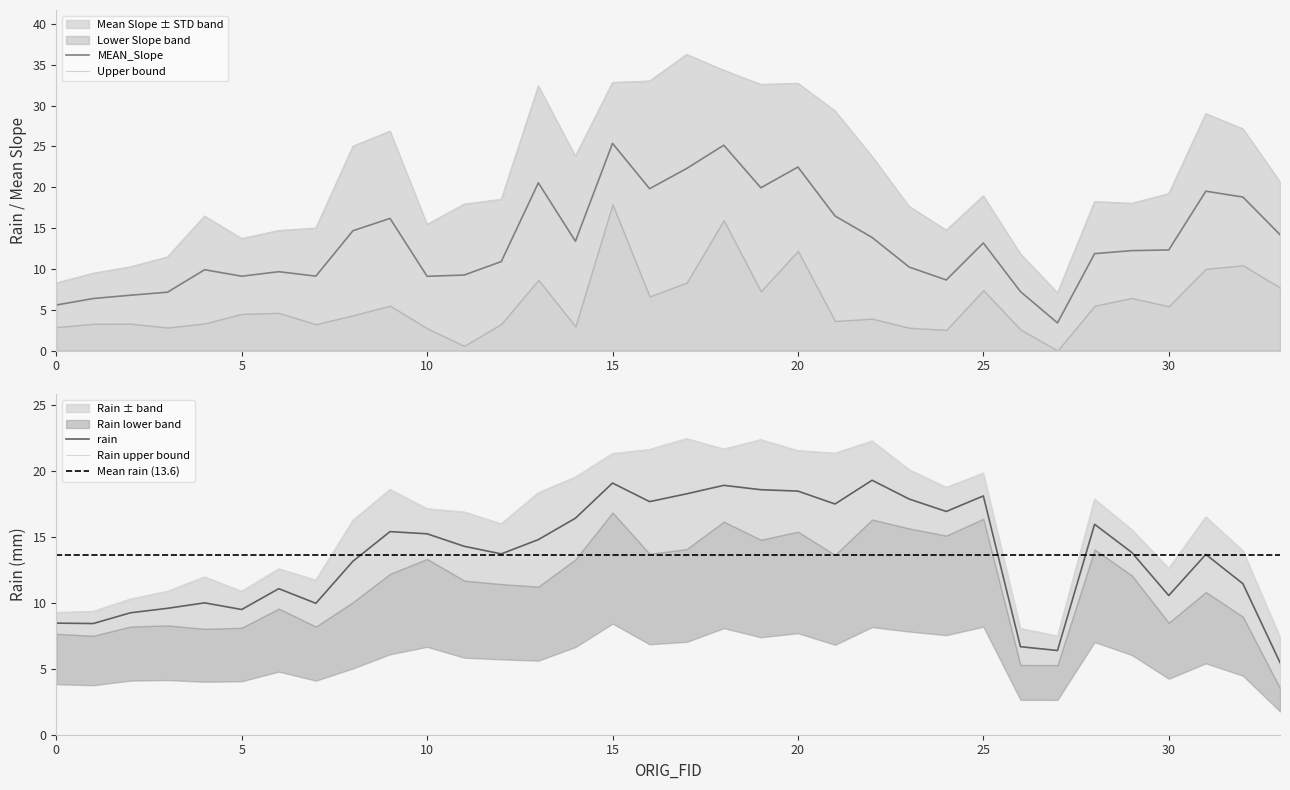

Where is rain nearest to the value 12?

32